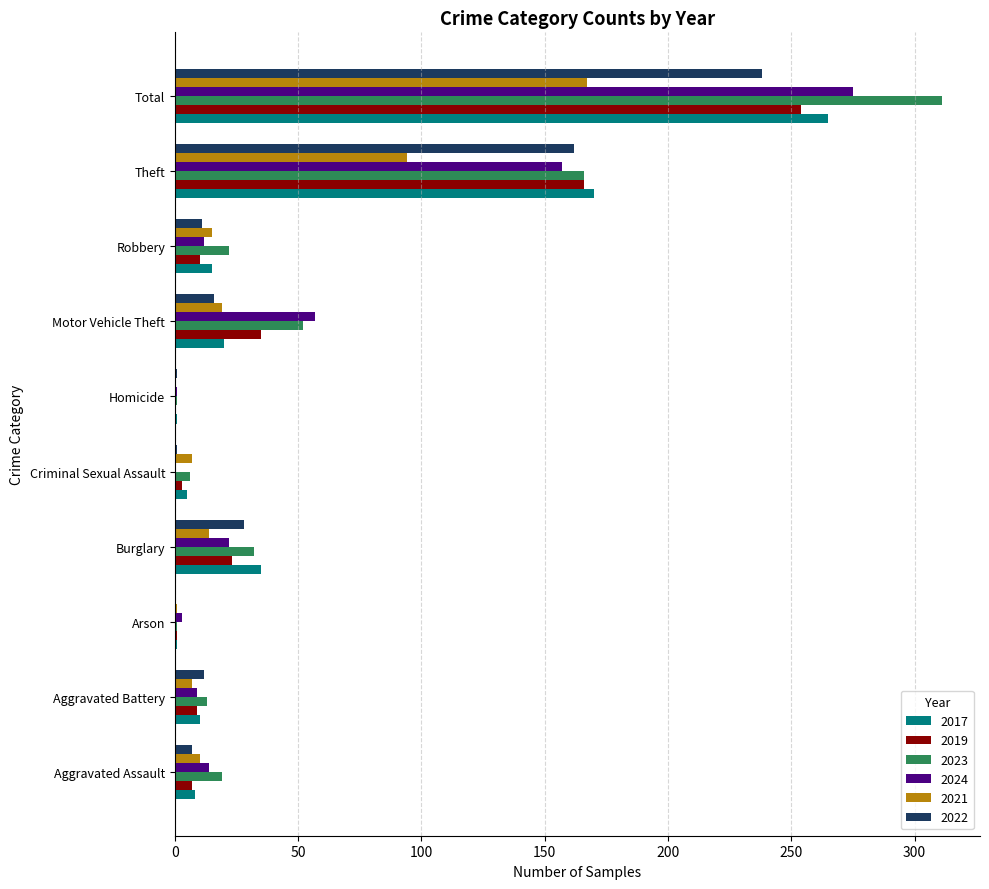

Is the value of 2023 at Theft greater than the value of 2022 at Burglary?

Yes